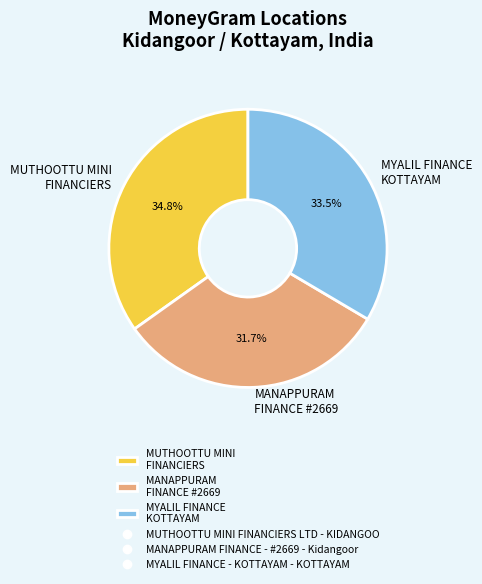

Count the number of slices in the pie.

3